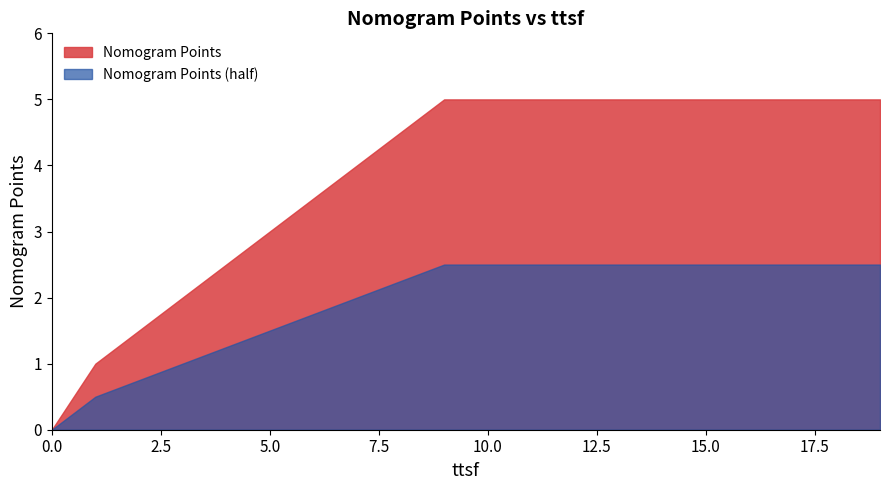

Reading left to right, transcribe all the data shown in this chart.

0.0	1.0	1.5	2.0	2.5	3.0	3.5	4.0	4.5	5.0	5.0	5.0	5.0	5.0	5.0	5.0	5.0	5.0	5.0	5.0